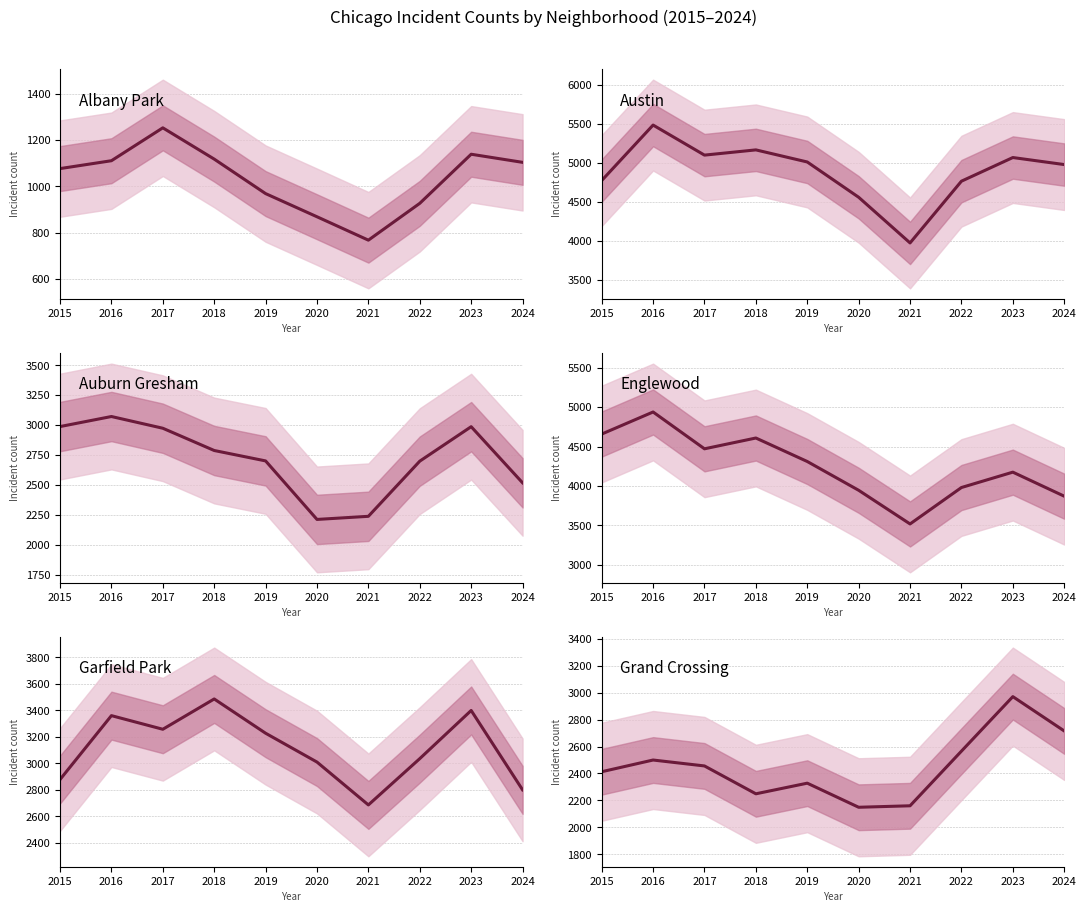

True or false: Albany Park and Garfield Park intersect in this chart.

False